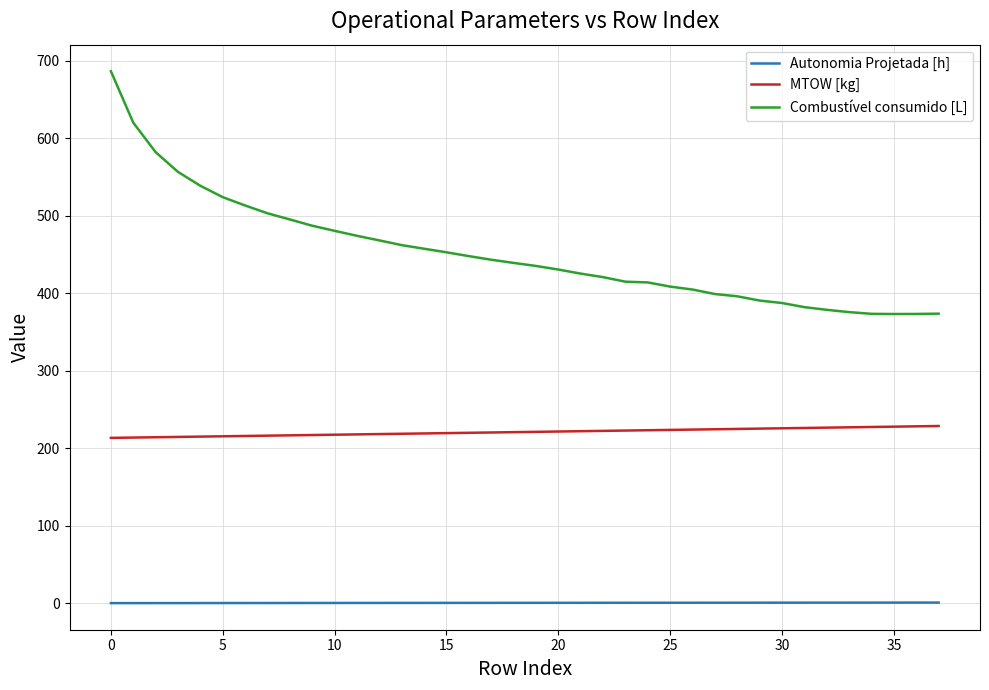

Which series has the largest total across all categories?

Combustível consumido [L]